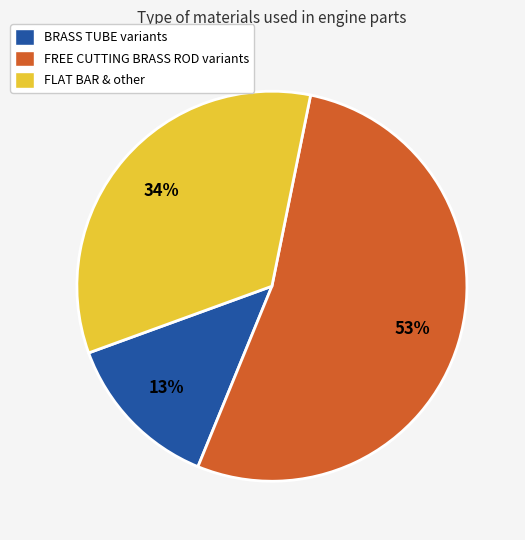

To the nearest percent, what percentage of the pie is BRASS TUBE variants?

13%